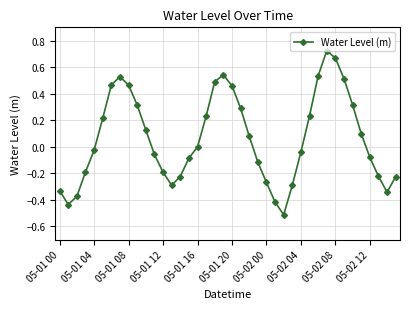

True or false: the data has more than 1 interior local peaks.

True